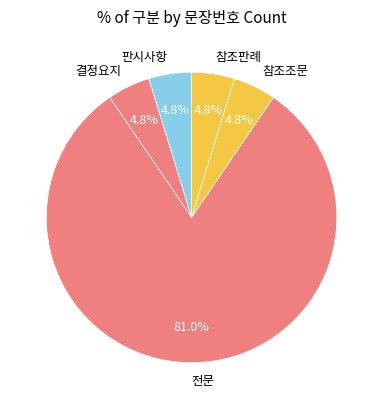

Is the sum of 결정요지 and 참조조문 greater than half?

No